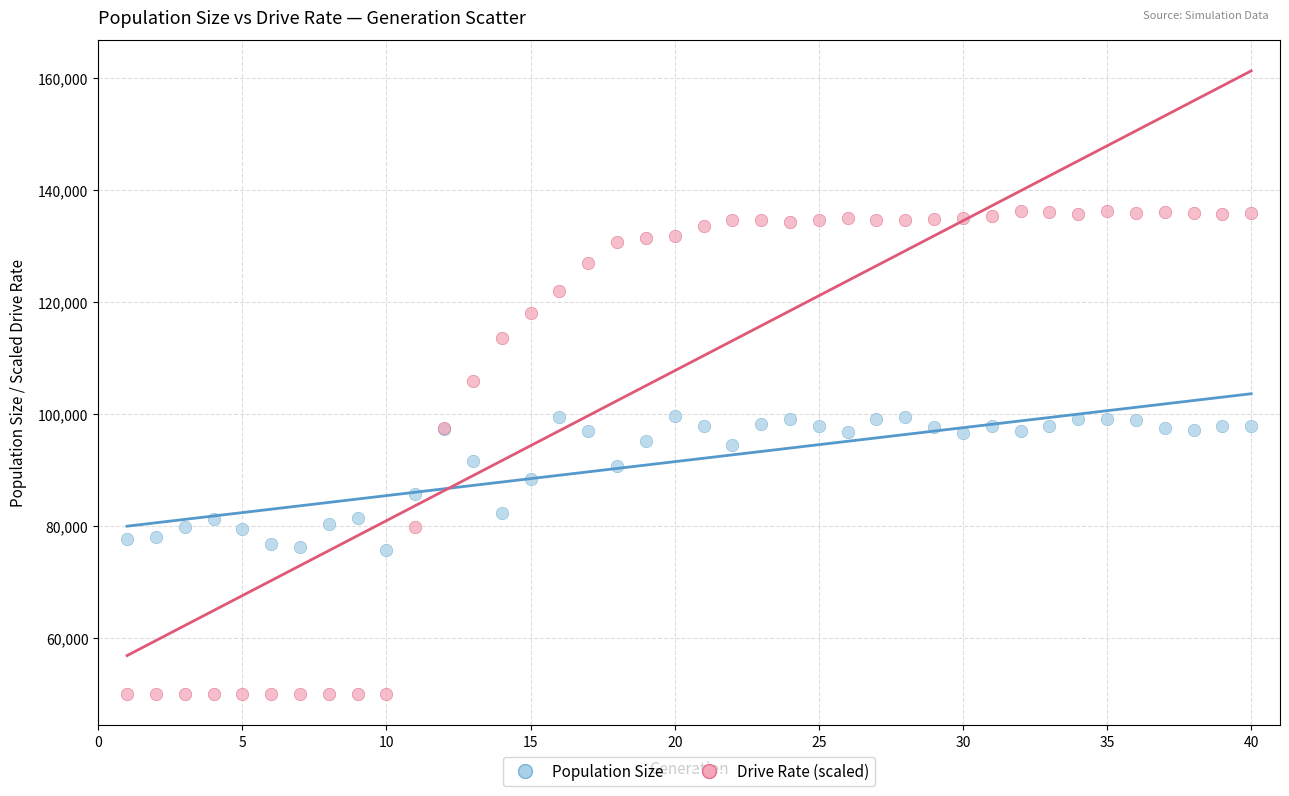

Which series reaches the minimum Y coordinate?

Drive Rate (scaled)